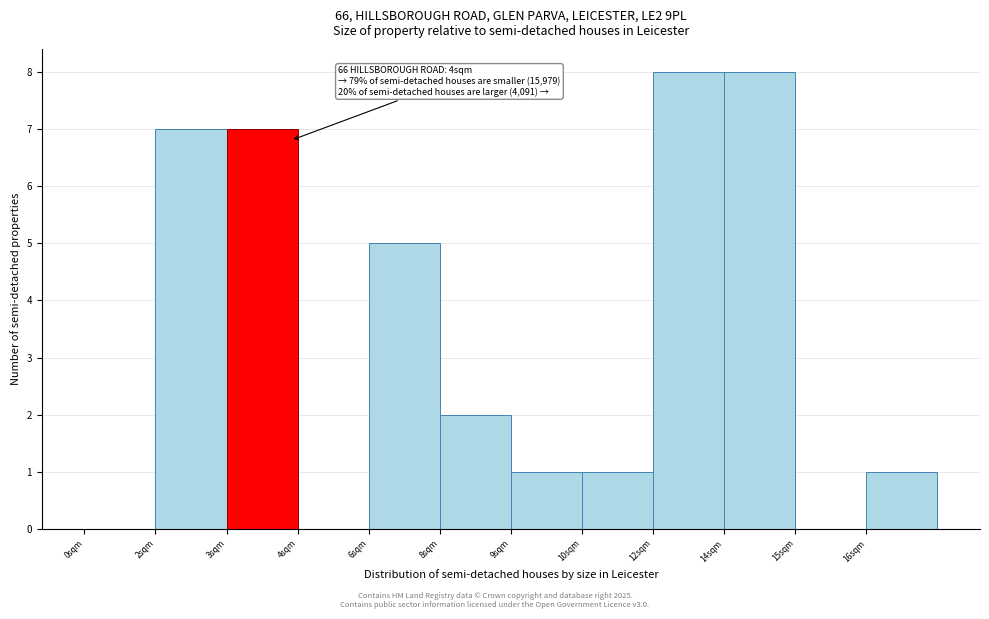

Reading right to left, extract all data points from this chart.

16sqm=1	15sqm=0	14sqm=8	12sqm=8	10sqm=1	9sqm=1	8sqm=2	6sqm=5	4sqm=0	3sqm=7	2sqm=7	0sqm=0